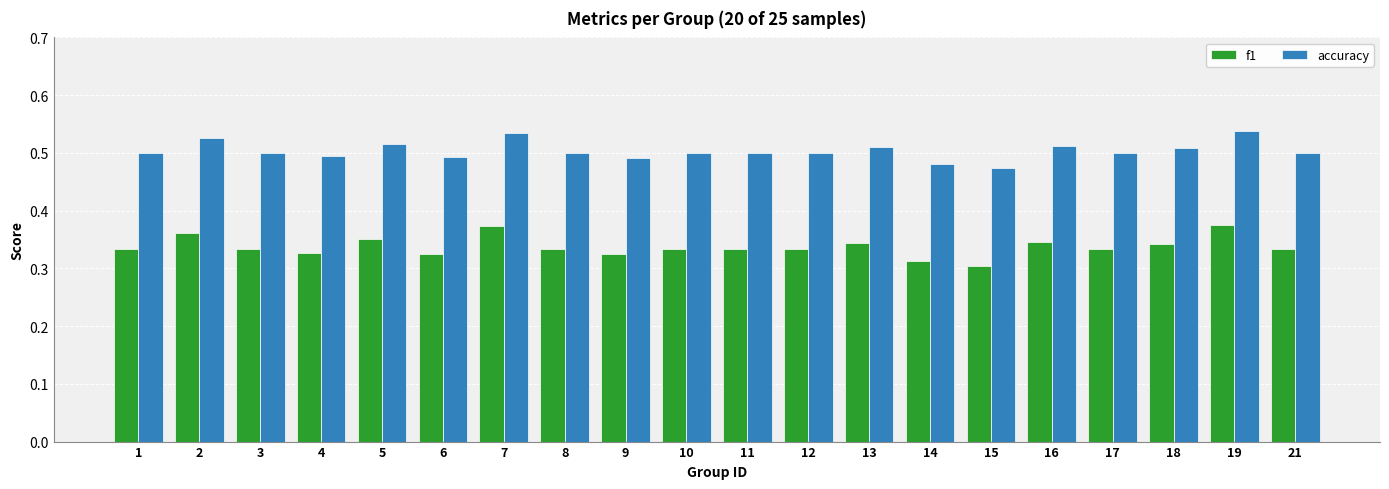

What is the sum of all f1 values?

6.8